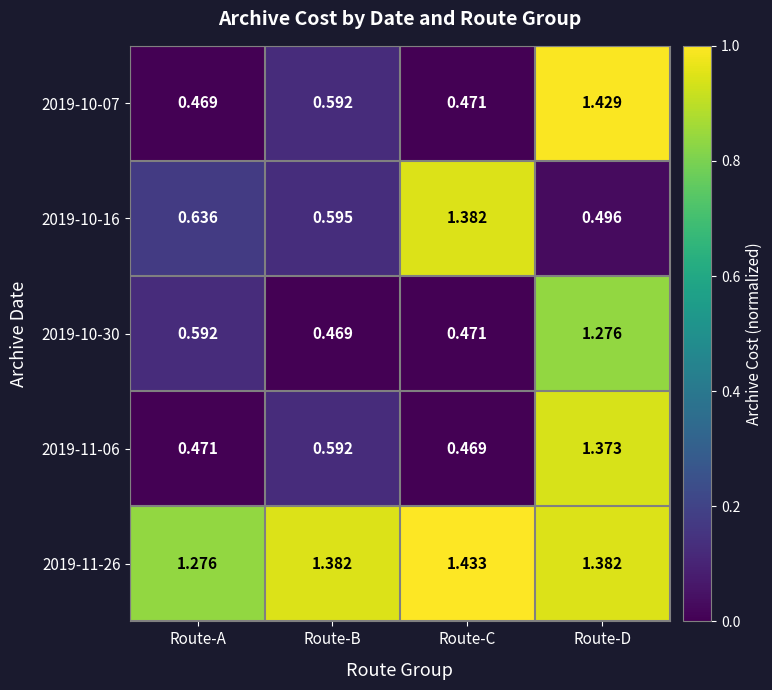

List the labels in order of 2019-10-30 value, largest first.

Route-D, Route-A, Route-C, Route-B